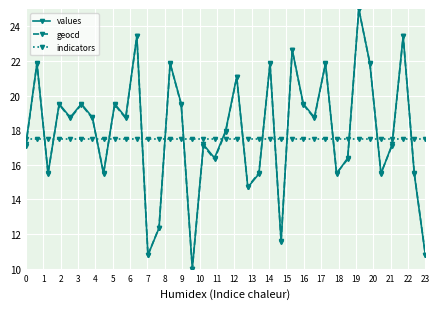

What is the smallest value displayed?

10.0